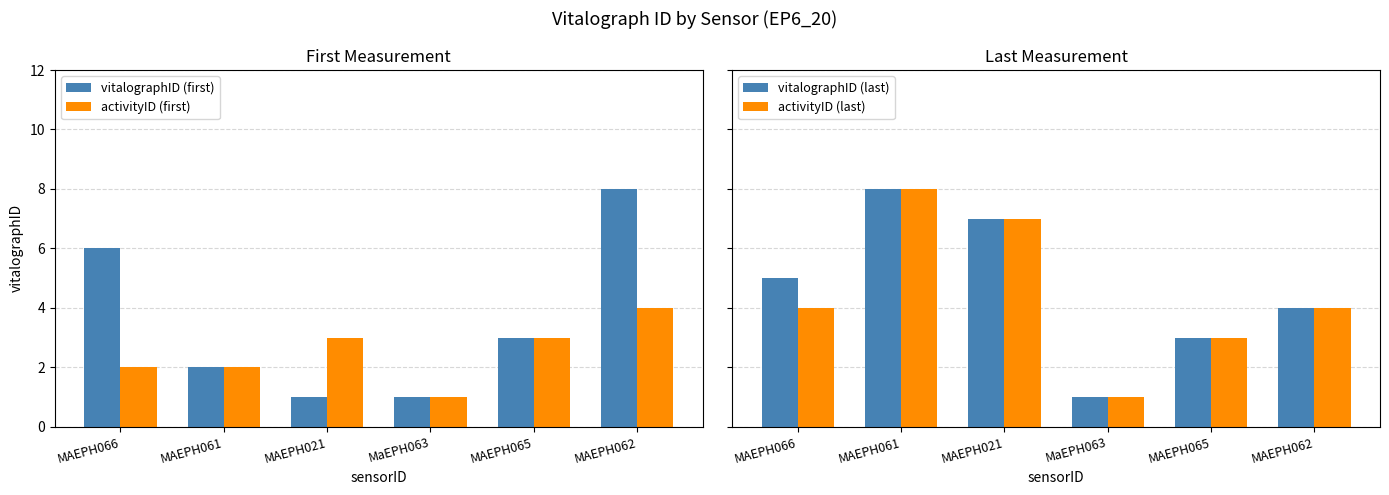

Reading left to right, list all the values displayed in this chart.

vitalographID (first): 6	2	1	1	3	8
activityID (first): 2	2	3	1	3	4
vitalographID (last): 5	8	7	1	3	4
activityID (last): 4	8	7	1	3	4